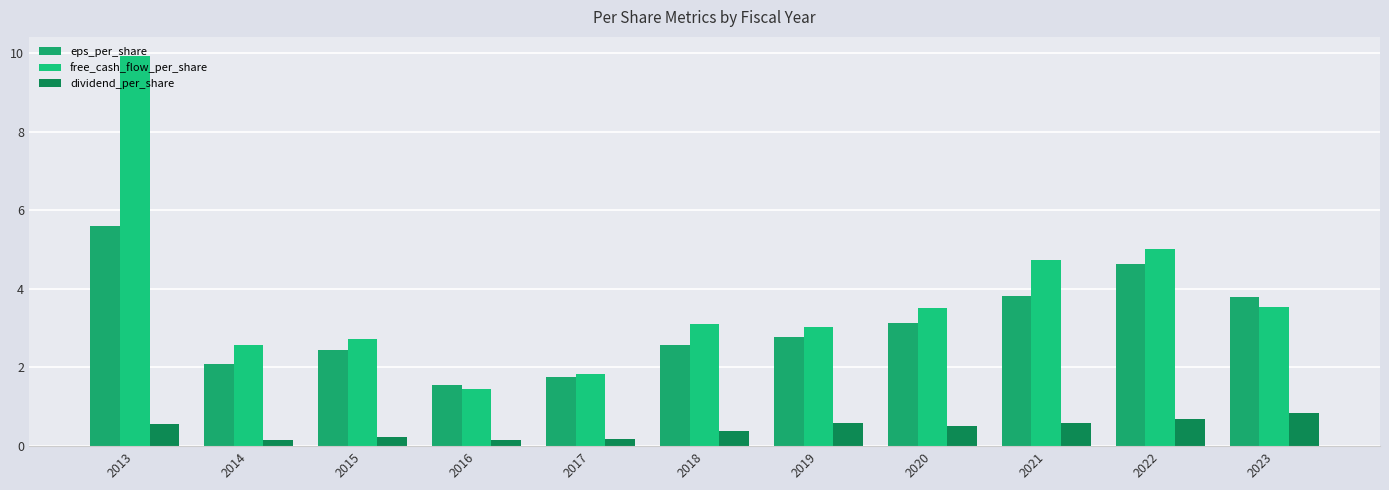

How many series are shown in this chart?

3